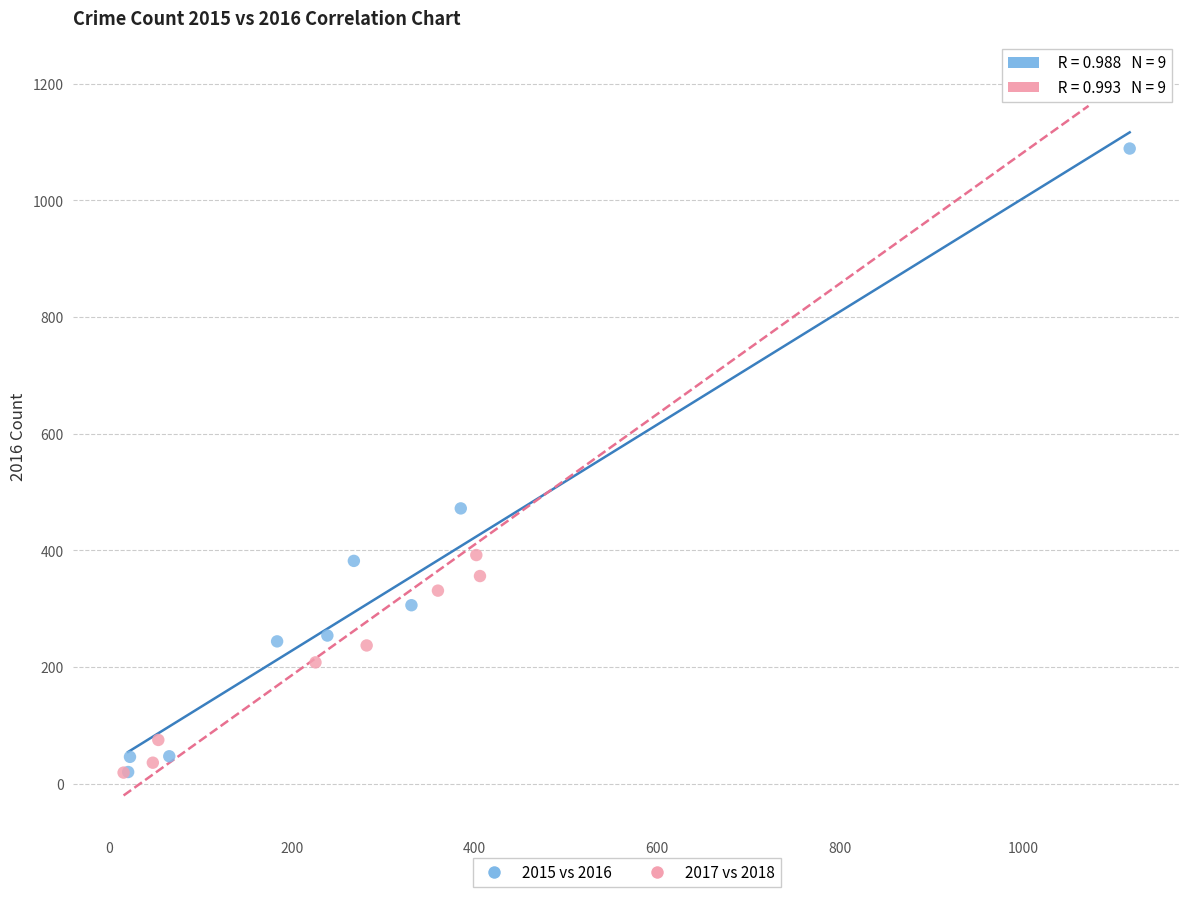

What are all the series names shown in the legend?

2015 vs 2016, 2017 vs 2018